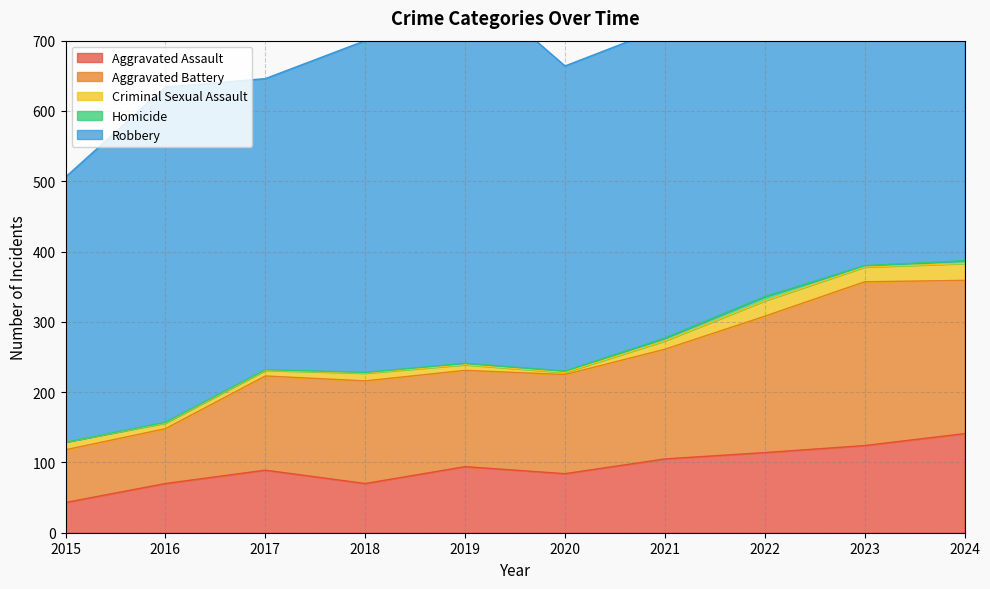

Does the chart have visible grid lines?

Yes